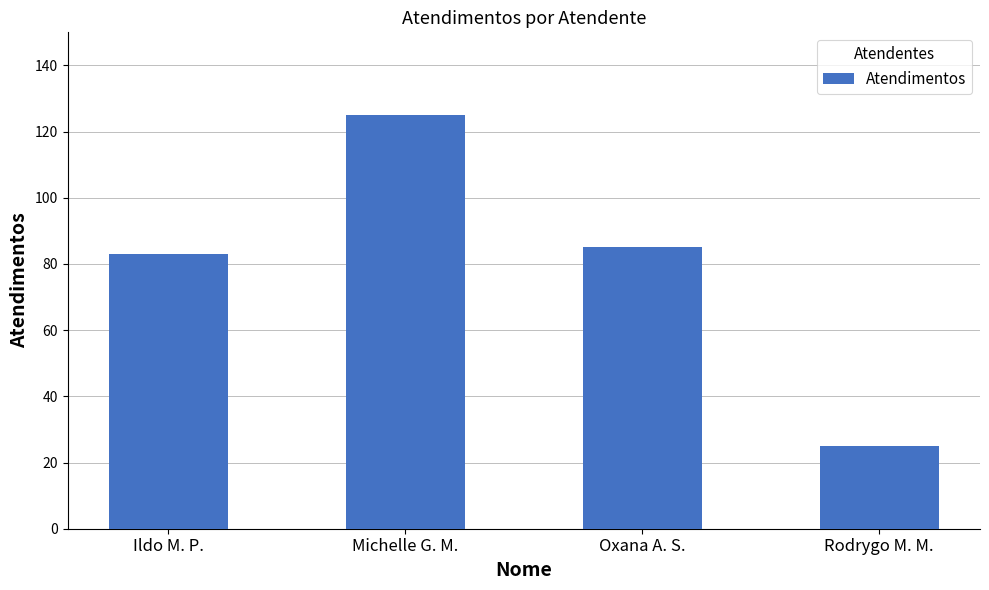

List the labels in order of value, largest first.

Michelle G. M., Oxana A. S., Ildo M. P., Rodrygo M. M.